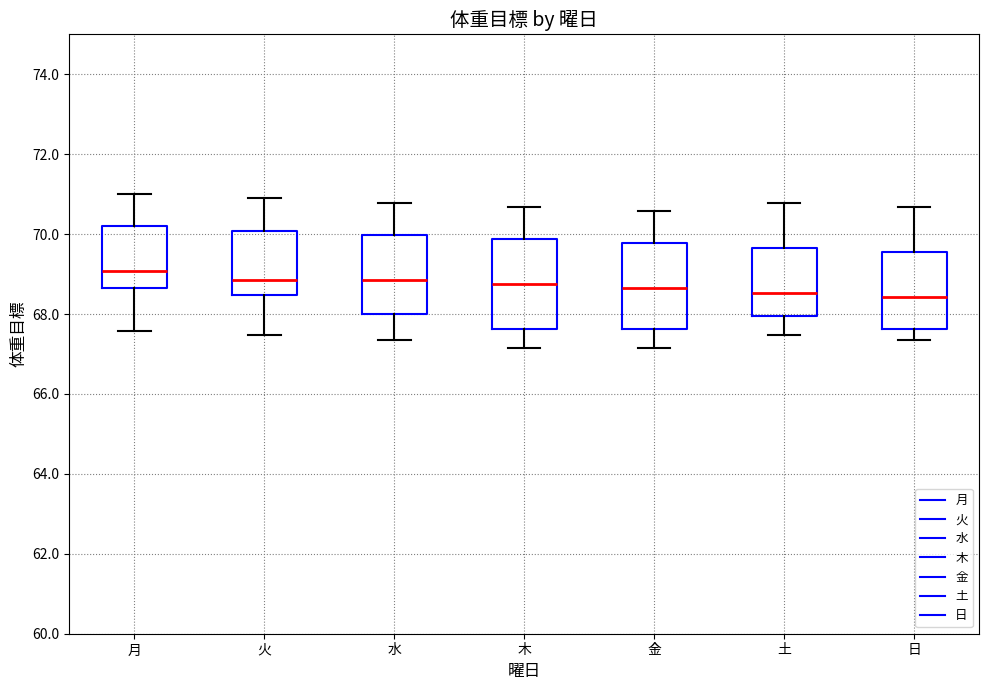

Reading left to right, read every box against the y-axis: the position of its median line, the range the box covers, and the ends of its whiskers. The values are not printed on the chart, so give them approximately, as read against the axis.

月: median 69.0, box 68.6 to 70.2, whiskers 67.6 to 71.0
火: median 68.8, box 68.4 to 70.0, whiskers 67.4 to 70.8
水: median 68.8, box 68.0 to 70.0, whiskers 67.4 to 70.8
木: median 68.8, box 67.6 to 69.8, whiskers 67.2 to 70.6
金: median 68.6, box 67.6 to 69.8, whiskers 67.2 to 70.6
土: median 68.6, box 68.0 to 69.6, whiskers 67.4 to 70.8
日: median 68.4, box 67.6 to 69.6, whiskers 67.4 to 70.6